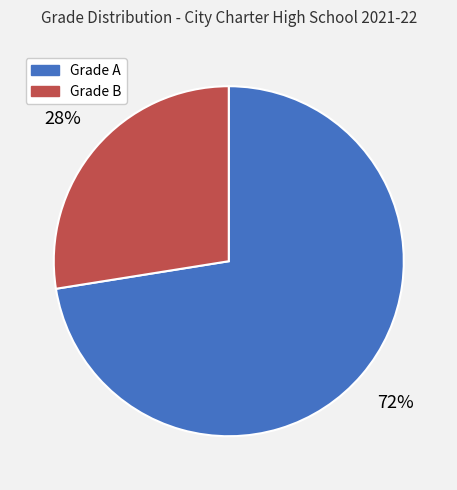

Do Grade B and Grade A together represent more than half of the pie?

Yes